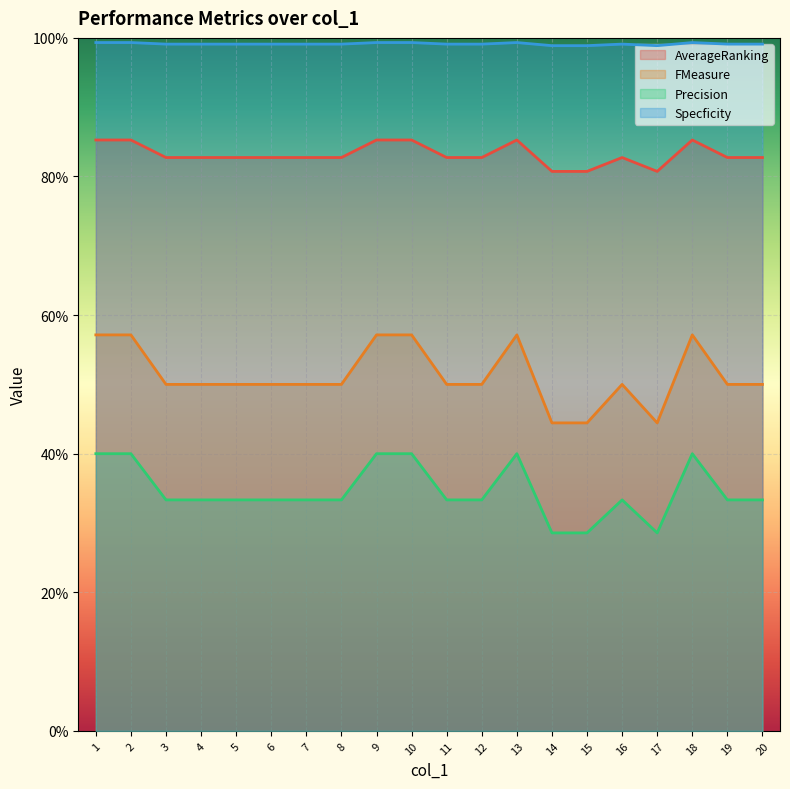

Which category has the lowest value across all series?

14